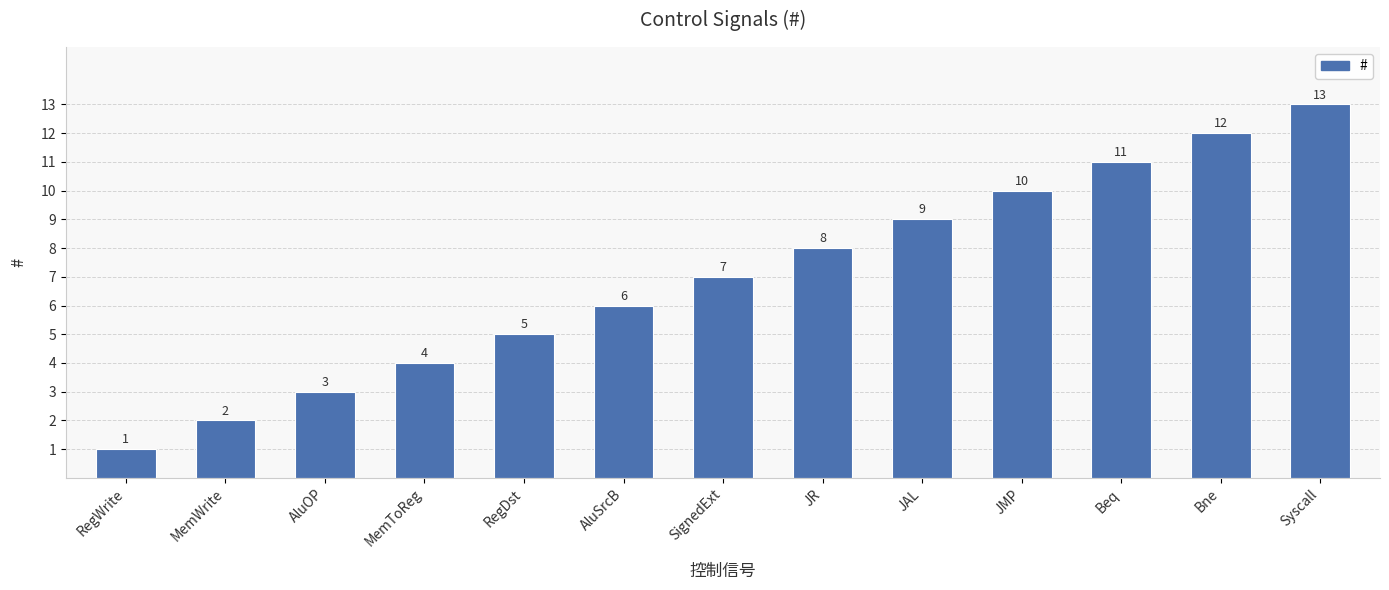

The value at MemToReg is 6. True or false?

False